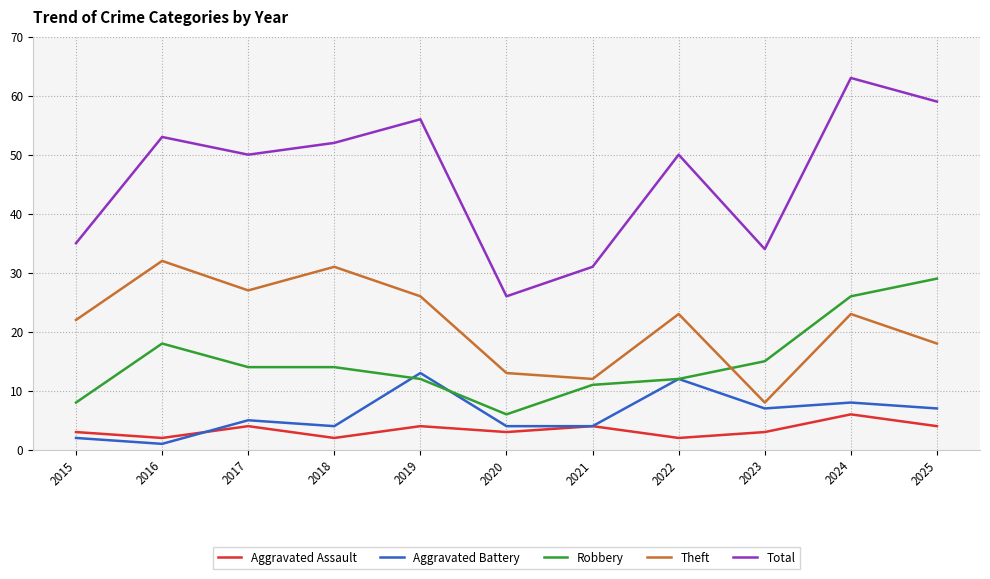

Which series has the largest total across all categories?

Total